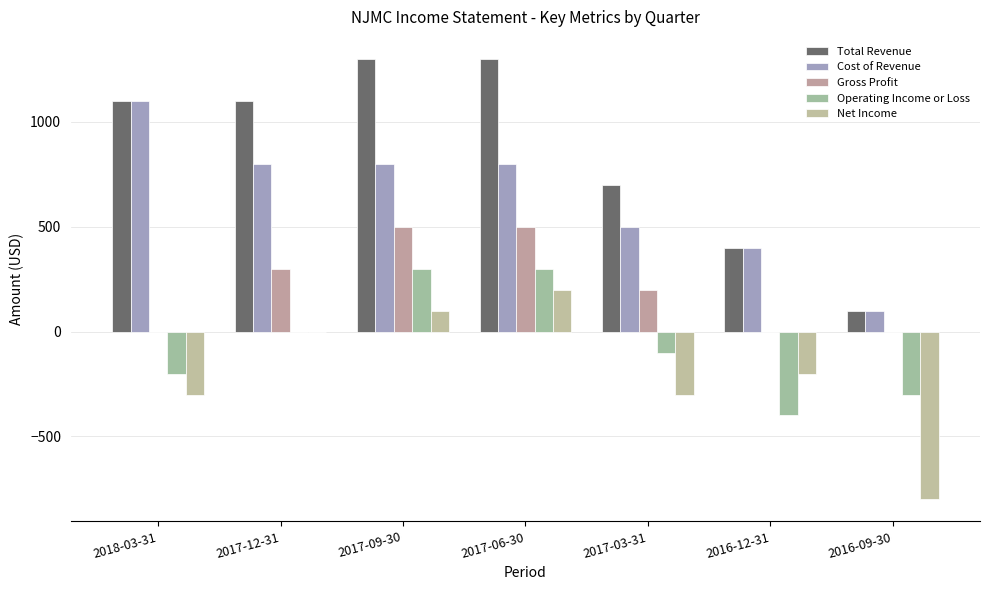

What is the value of the Cost of Revenue bar at the 2nd from the left?

800